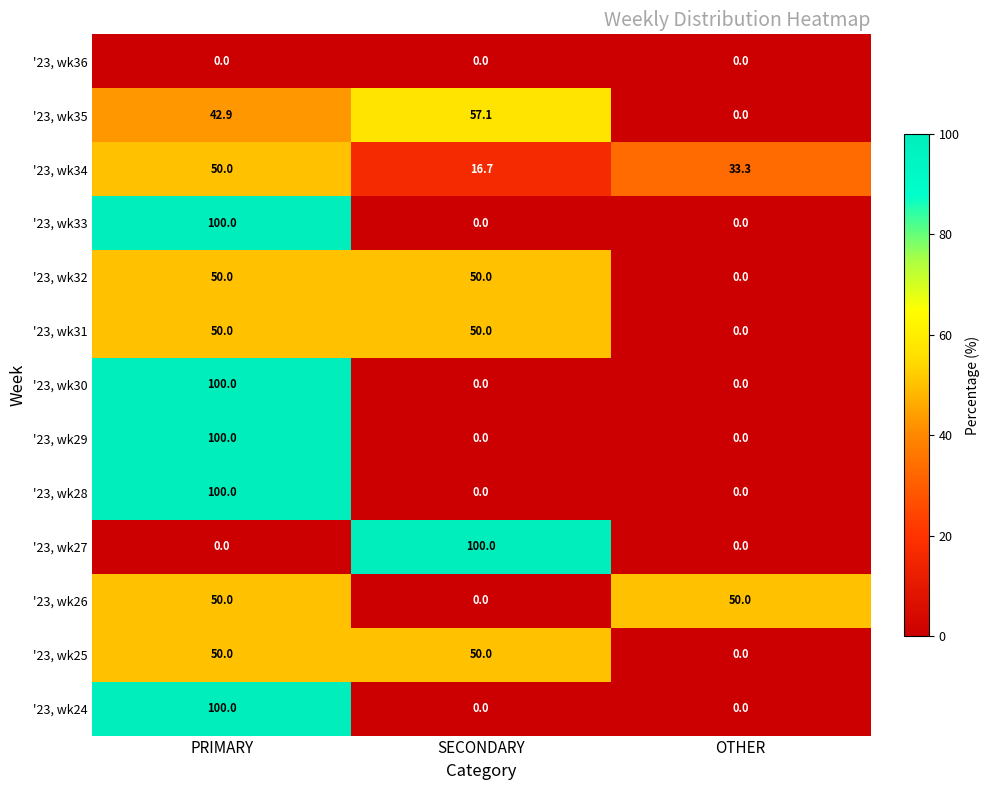

How many data points does each series have?

3